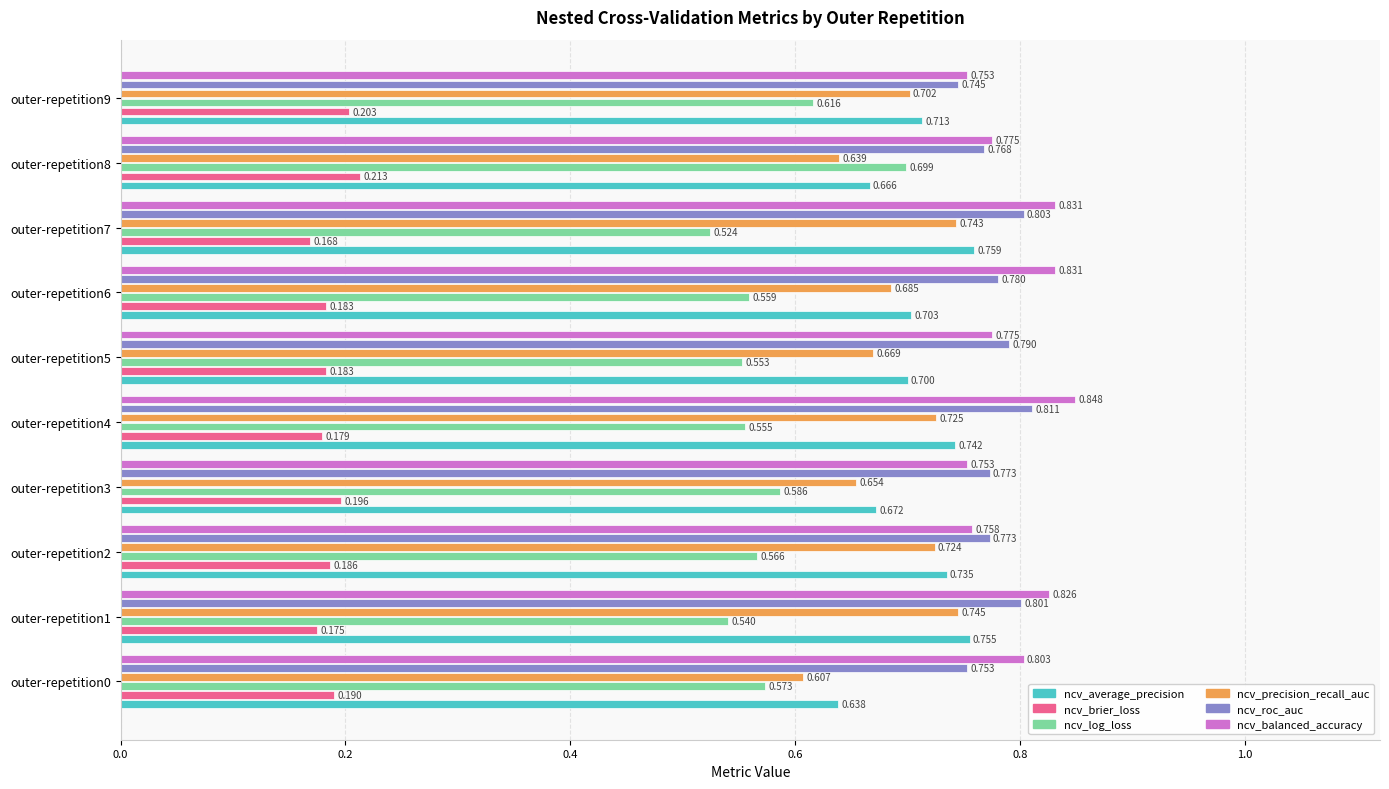

Count the number of data series in this chart.

6